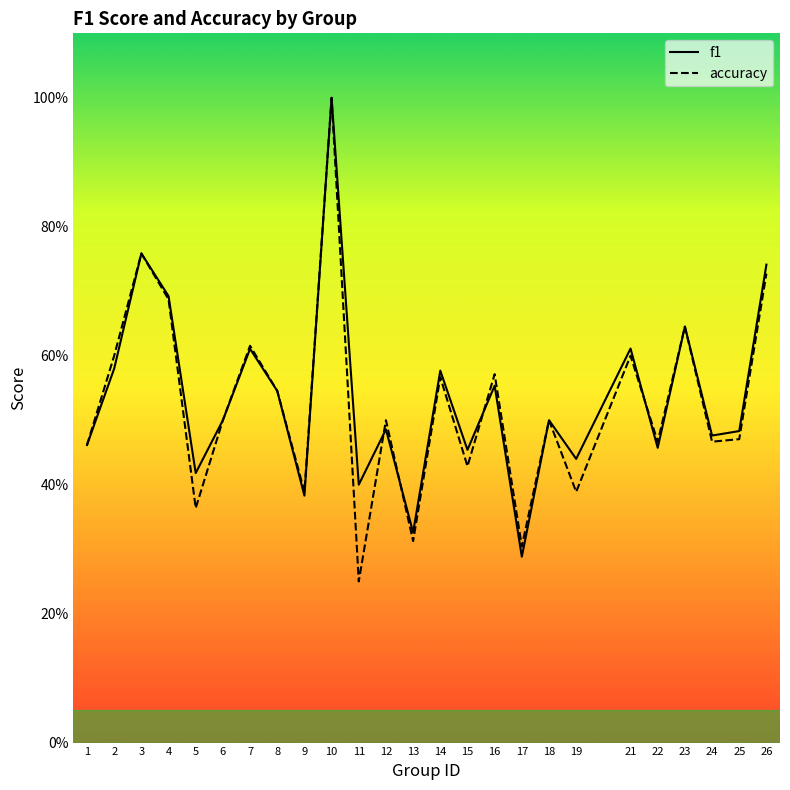

Between which two adjacent categories do accuracy and f1 first intersect?

11 and 12